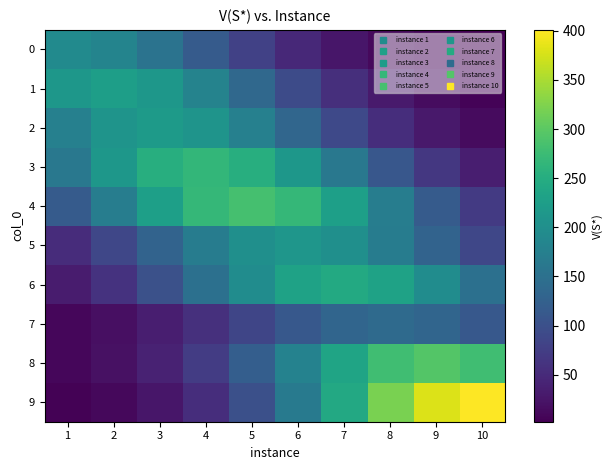

What is the spread (max minus min) of values at 10?

398.9